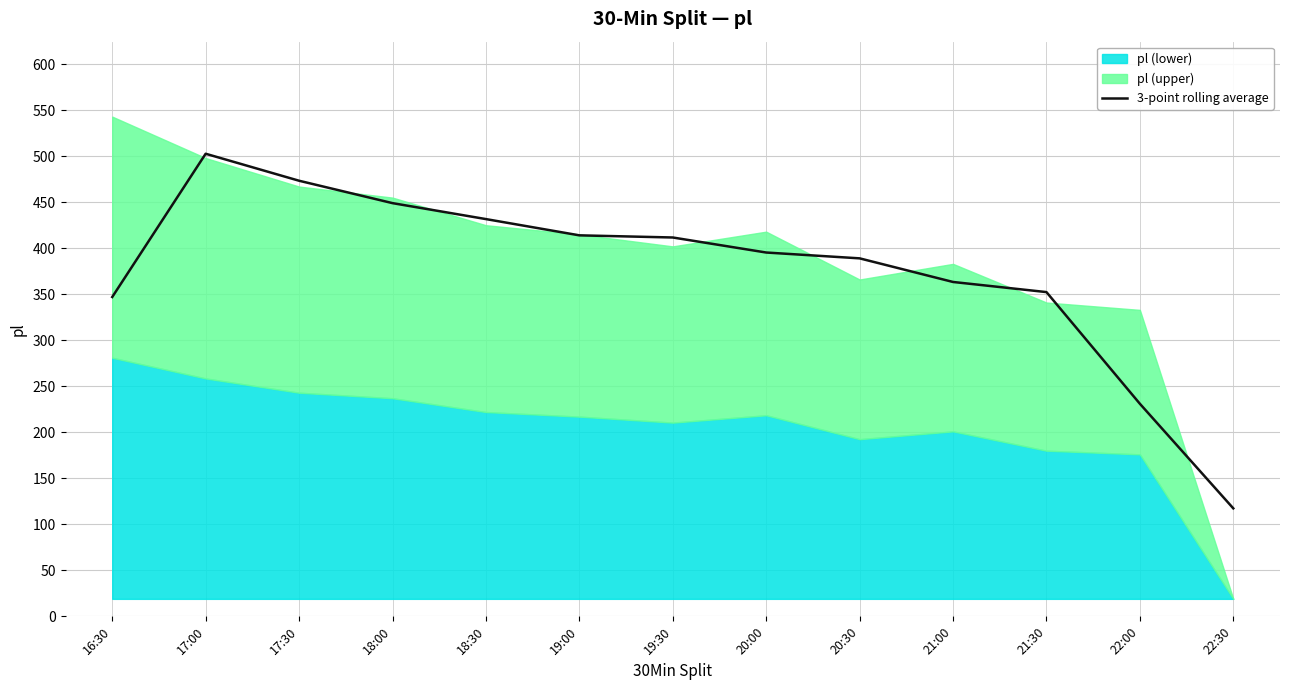

What is the minimum value for 3-point rolling average?

117.3